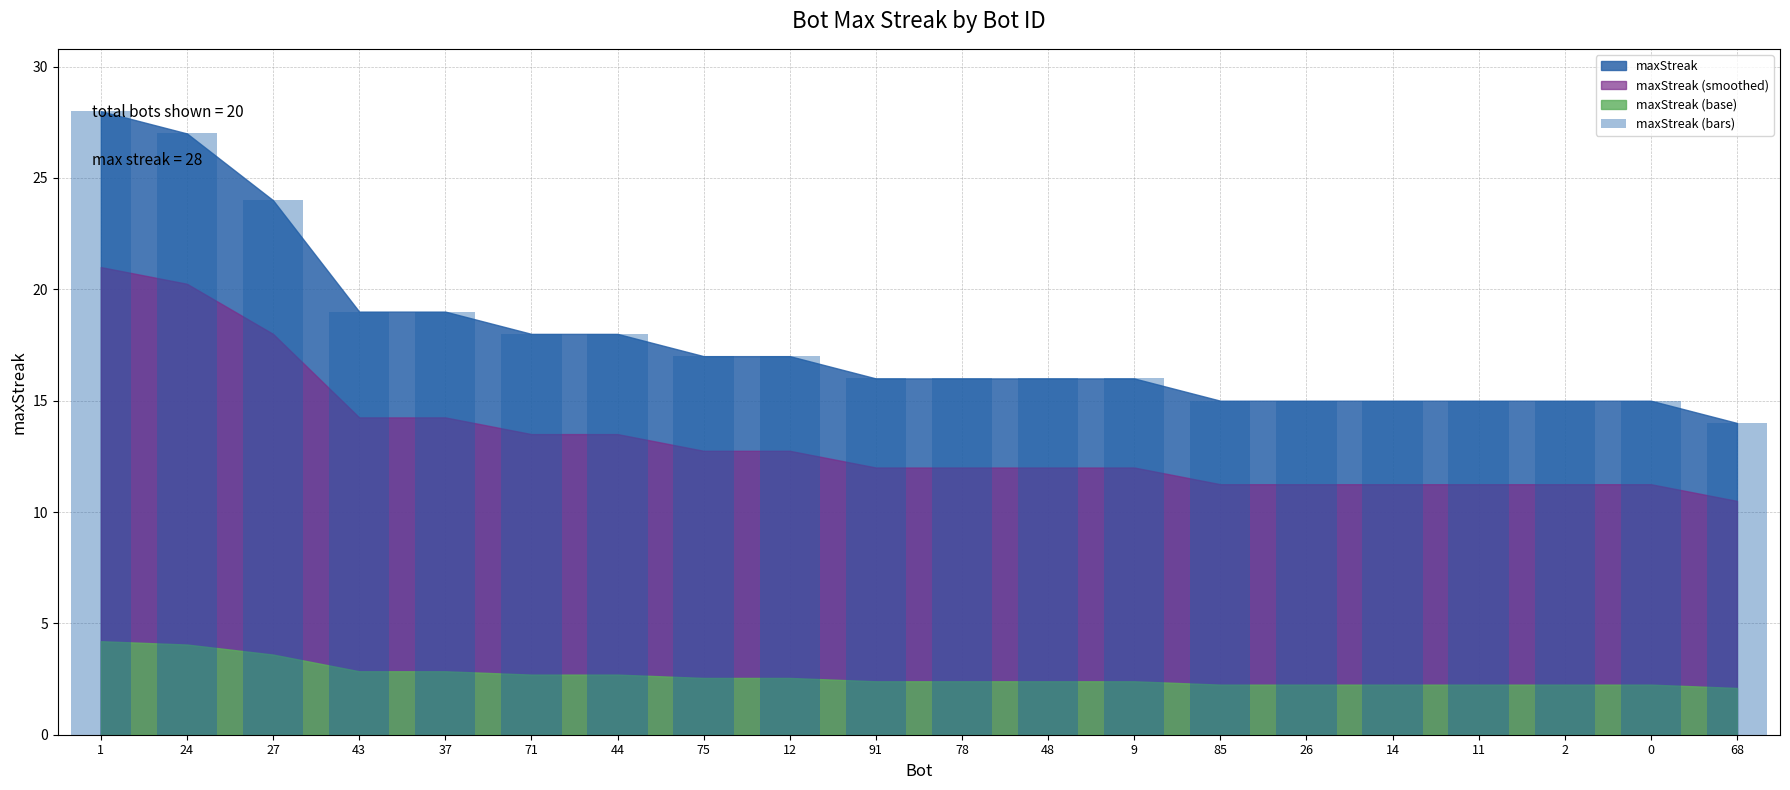

What is the minimum value shown in the chart?

14